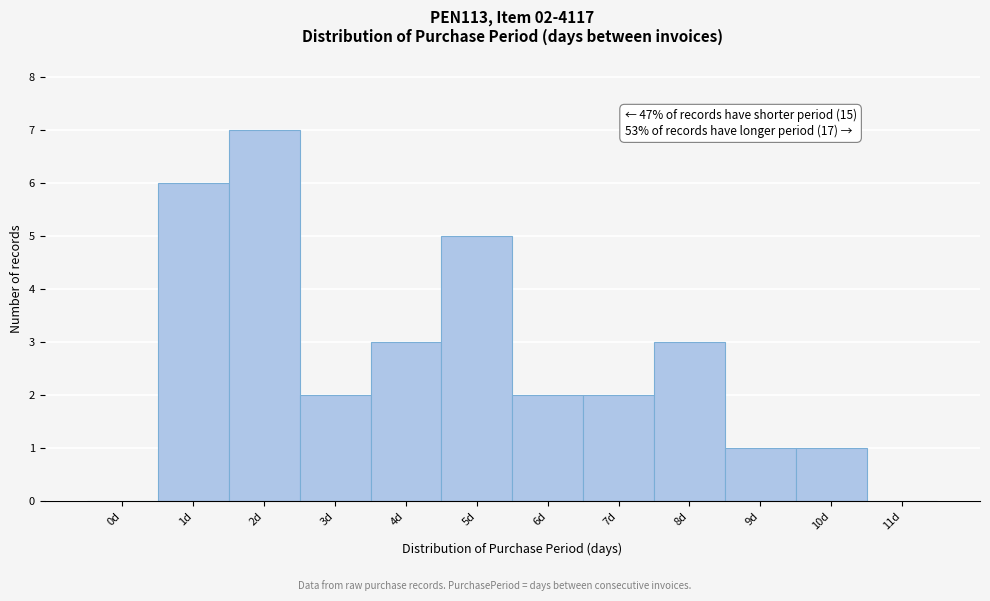

Reading right to left, extract all data points from this chart.

11d=0	10d=1	9d=1	8d=3	7d=2	6d=2	5d=5	4d=3	3d=2	2d=7	1d=6	0d=0